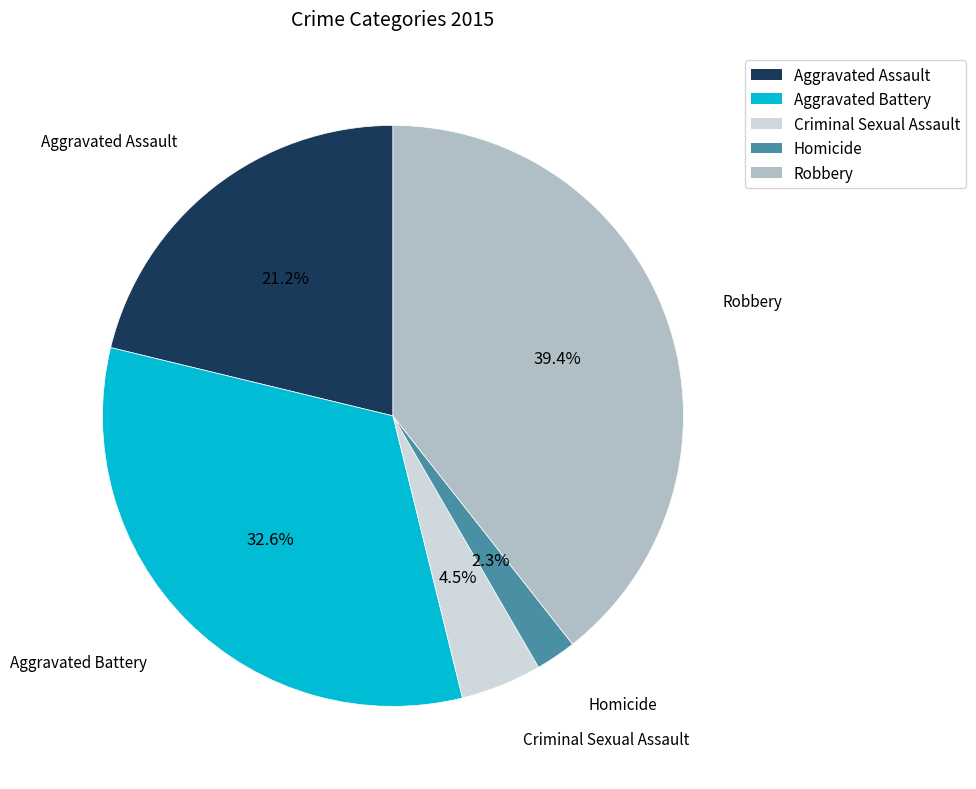

What percentage is NOT represented by Aggravated Assault?

78.8%